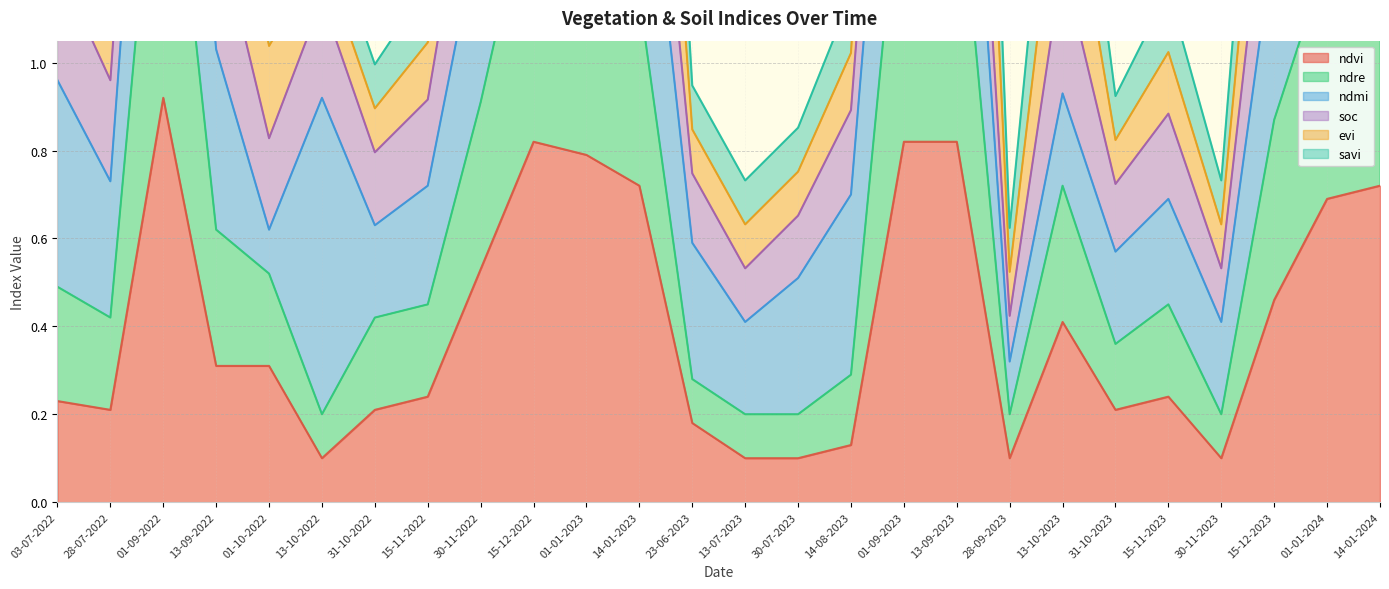

True or false: evi and ndre intersect in this chart.

False